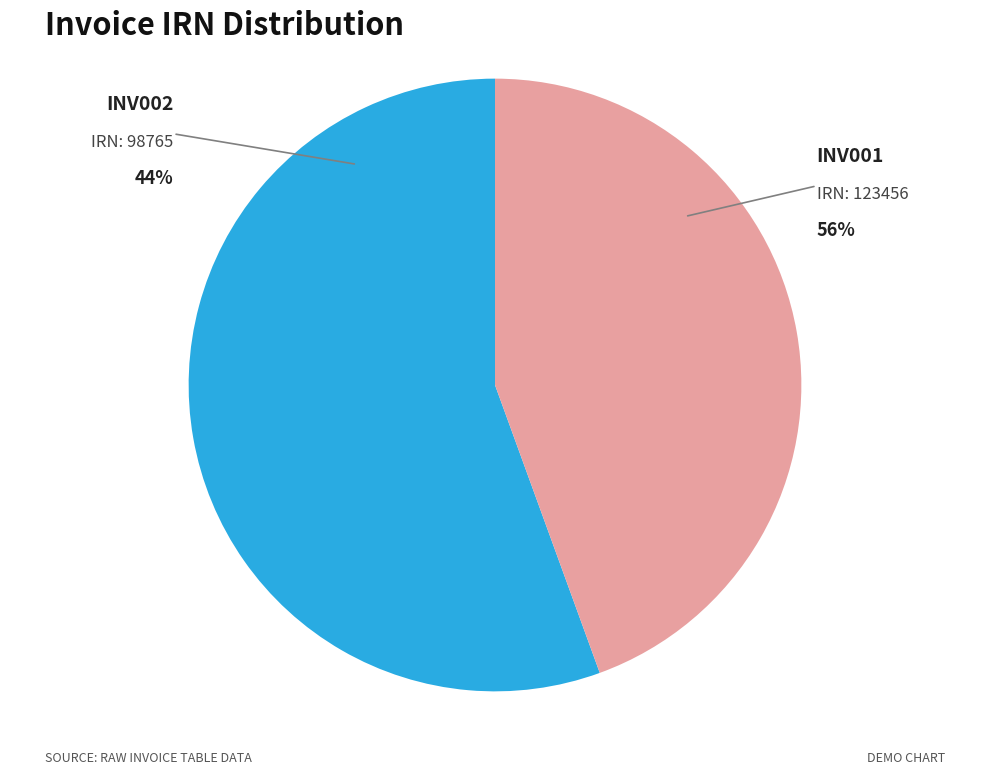

Does any single category account for the majority?

Yes